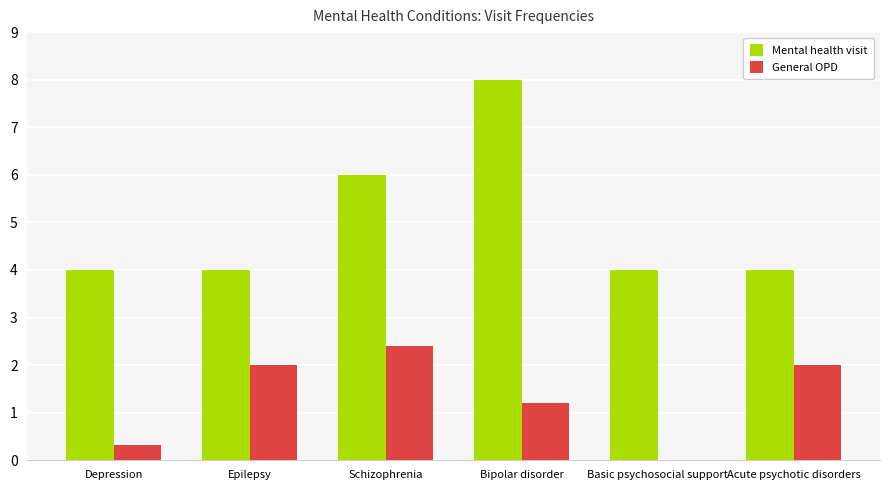

Read the Mental health visit value at Epilepsy.

4.0